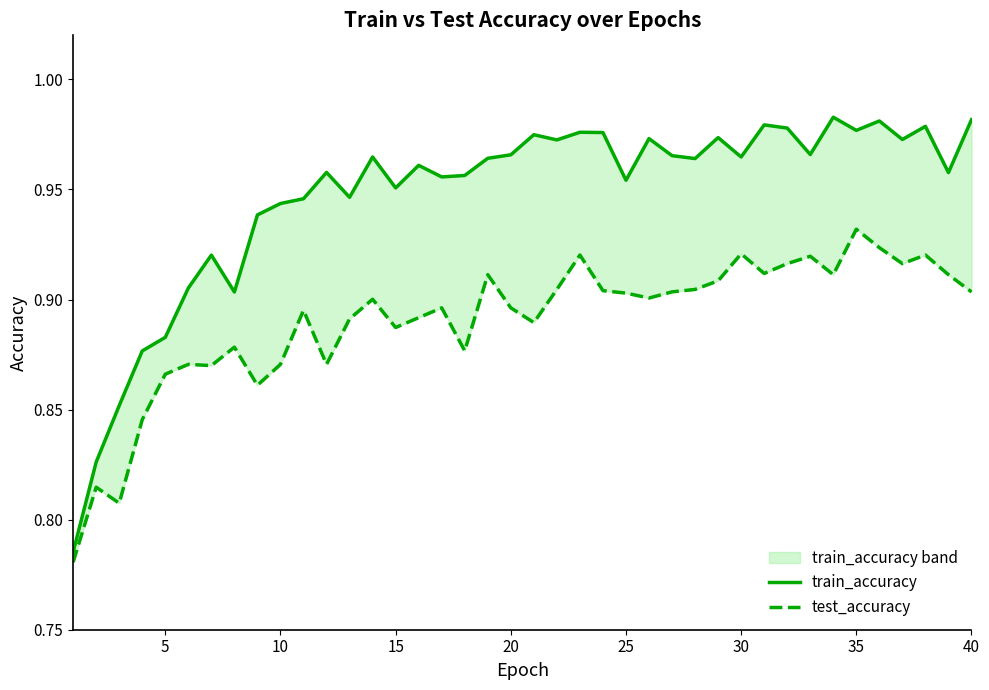

How many interior local peaks does the train_accuracy series have?

12